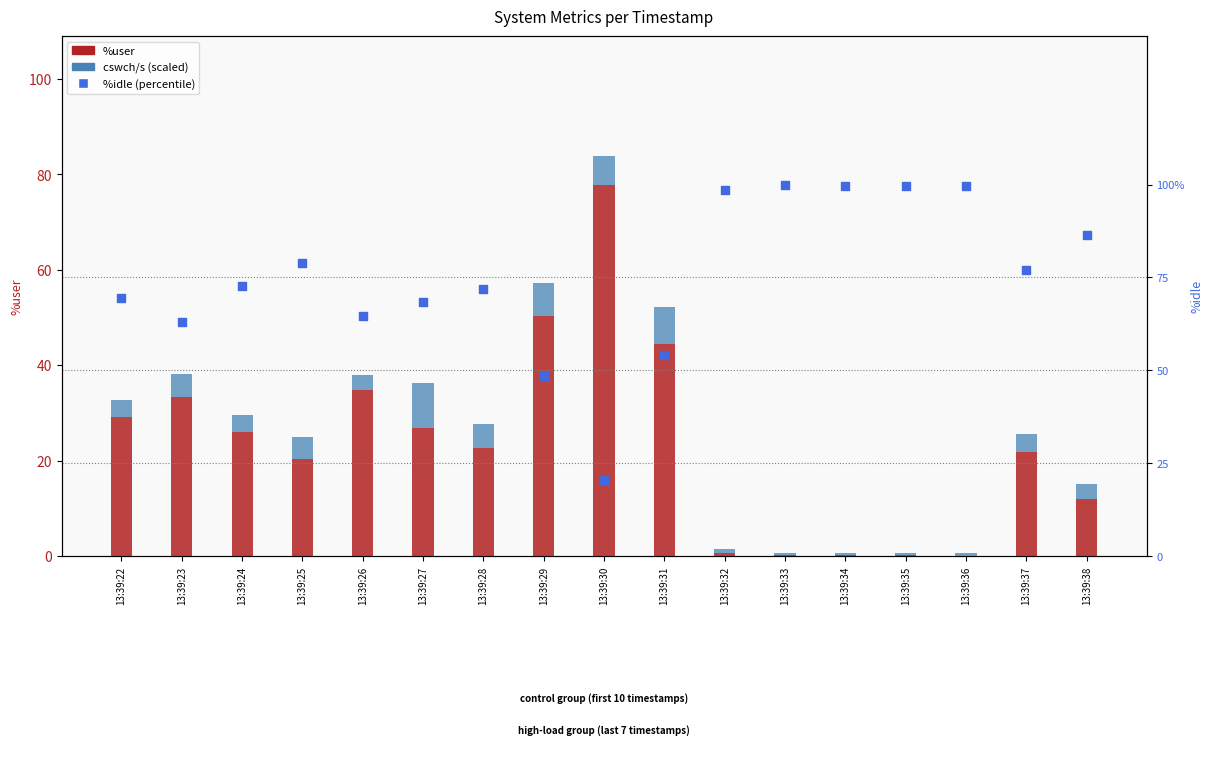

Which series contains the lowest Y value?

%user